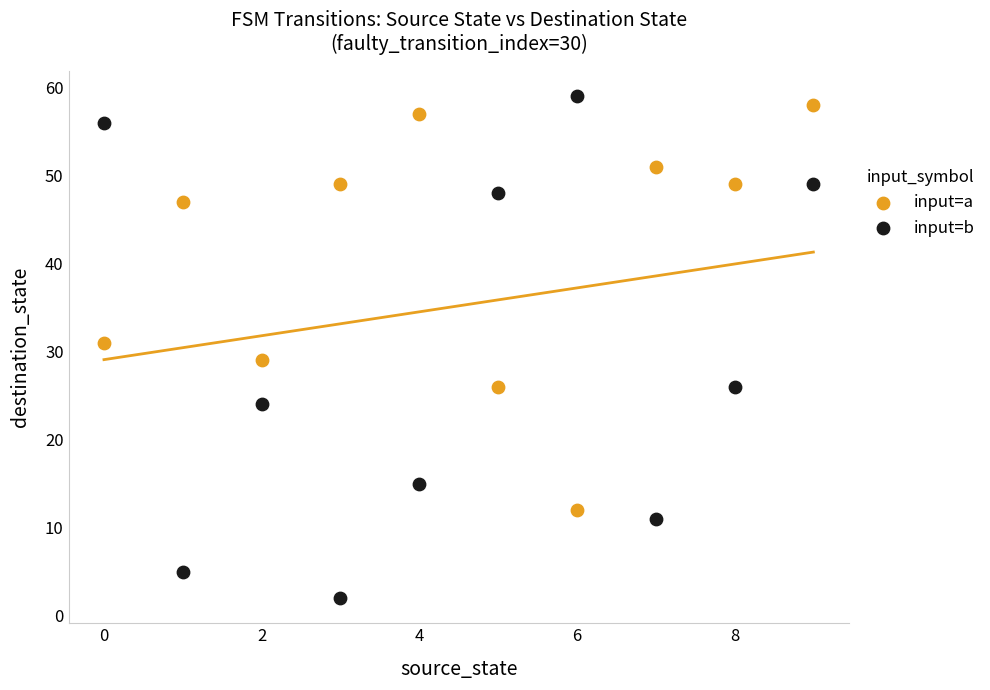

Across all data points, what is the range of Y values (max minus min)?

57